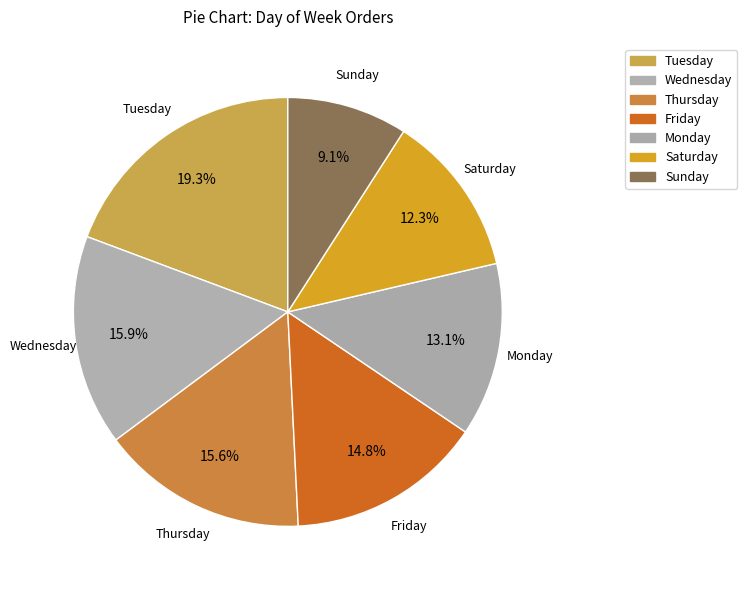

Which has a higher value, Wednesday or Monday?

Wednesday